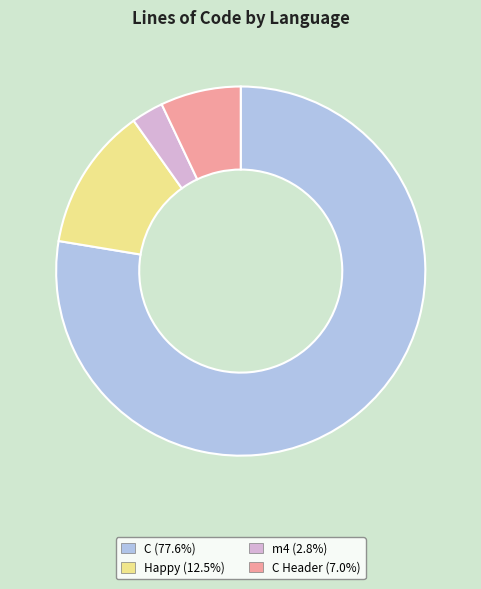

Is there a majority slice in this chart?

Yes